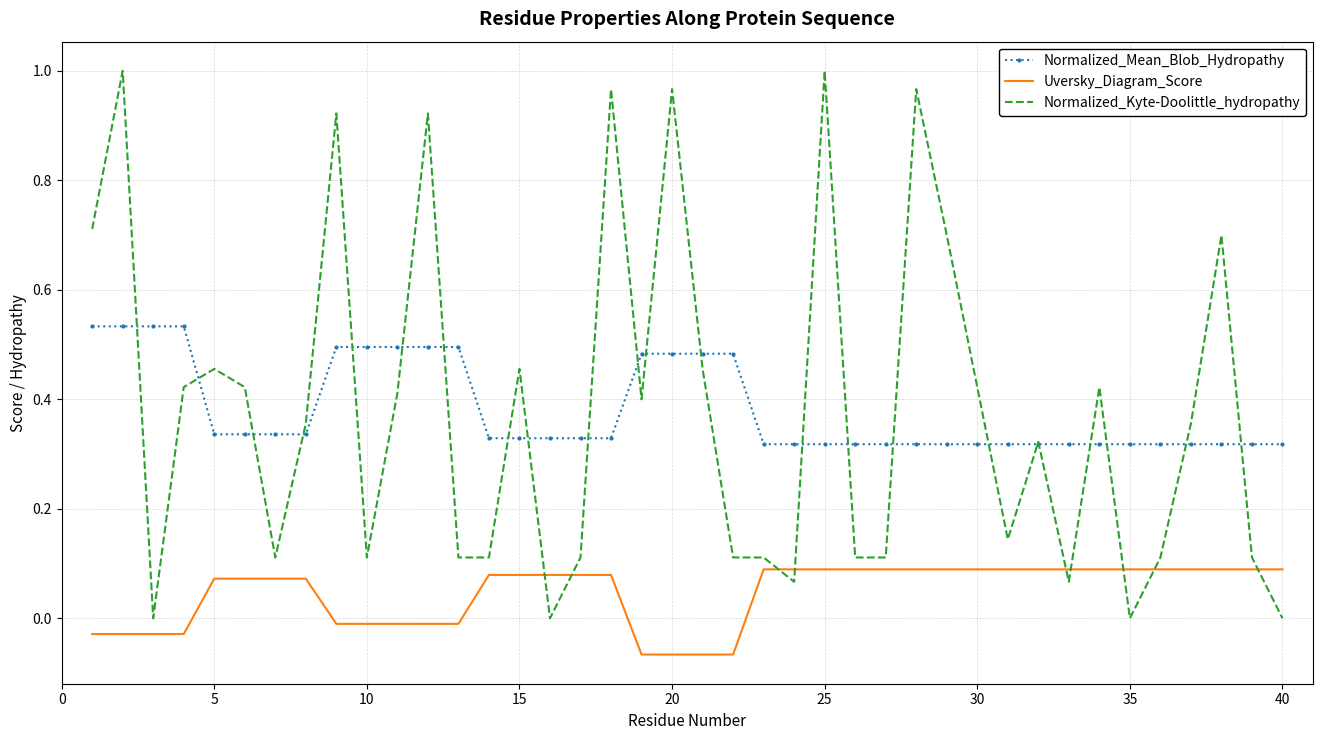

Which series has the largest range (max minus min)?

Normalized_Kyte-Doolittle_hydropathy